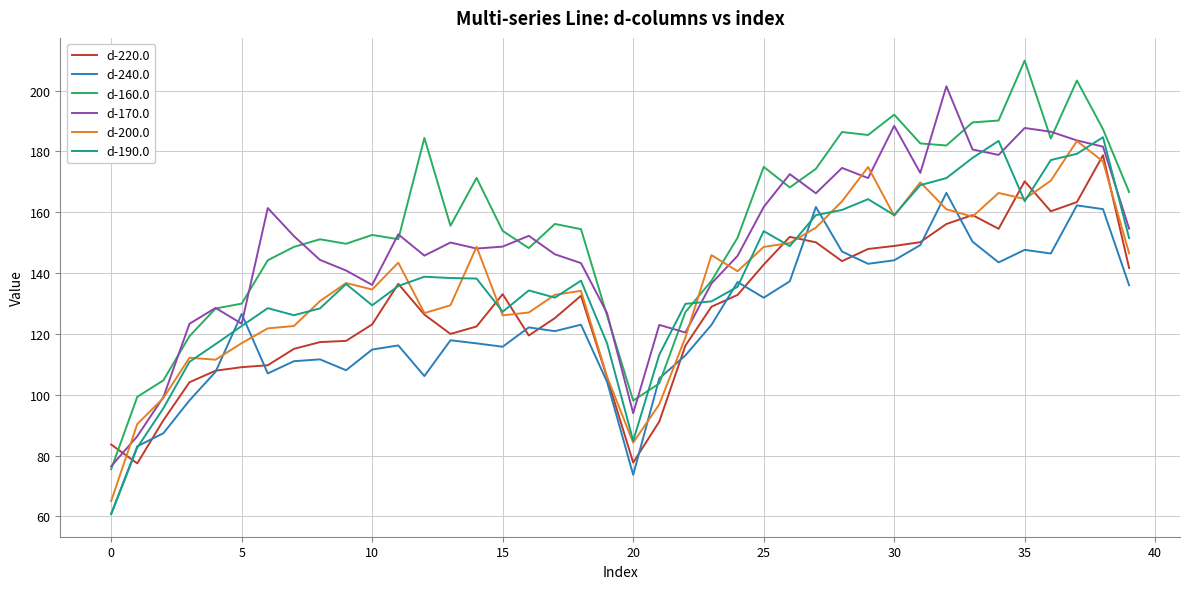

What is the difference between the maximum and minimum values in the d-190.0 series?

123.9